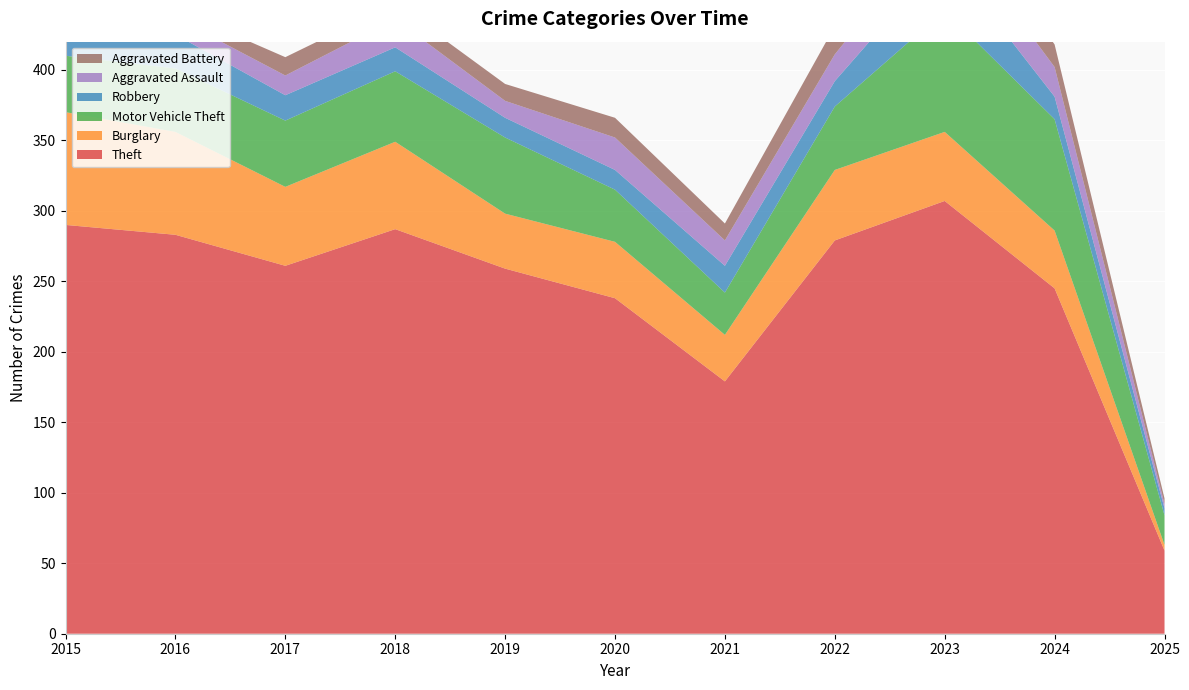

Reading right to left, list all the values displayed in this chart.

Theft: 2025=59	2024=245	2023=307	2022=279	2021=179	2020=238	2019=259	2018=287	2017=261	2016=283	2015=290
Burglary: 2025=4	2024=41	2023=49	2022=50	2021=33	2020=40	2019=39	2018=62	2017=56	2016=73	2015=80
Motor Vehicle Theft: 2025=21	2024=79	2023=86	2022=45	2021=30	2020=37	2019=54	2018=50	2017=47	2016=45	2015=40
Robbery: 2025=5	2024=16	2023=39	2022=18	2021=19	2020=14	2019=14	2018=17	2017=18	2016=24	2015=24
Aggravated Assault: 2025=3	2024=21	2023=26	2022=19	2021=18	2020=23	2019=12	2018=20	2017=14	2016=12	2015=11
Aggravated Battery: 2025=4	2024=16	2023=23	2022=20	2021=12	2020=14	2019=12	2018=11	2017=13	2016=6	2015=8